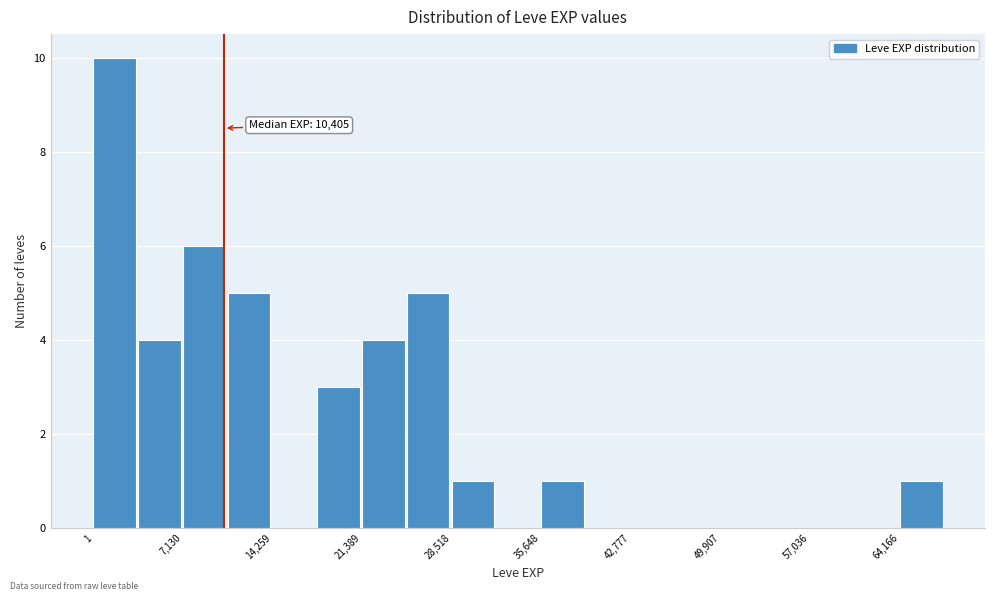

Around what value on the x-axis is the tallest bar? Give the approximate position of its centre, as read against the axis.

2000